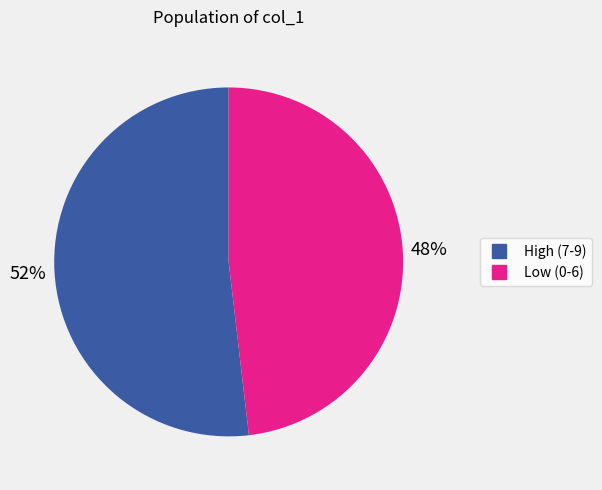

To the nearest percent, what is the difference between the largest and smallest slice percentages?

4%